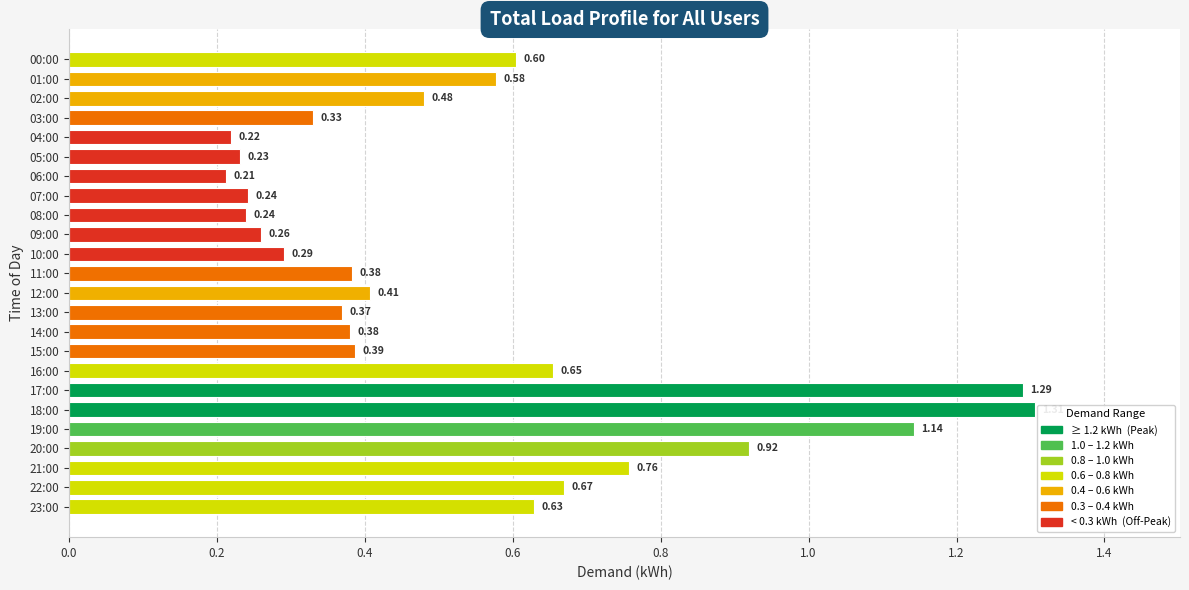

What is the change in value from 02:00 to 04:00?

-0.3